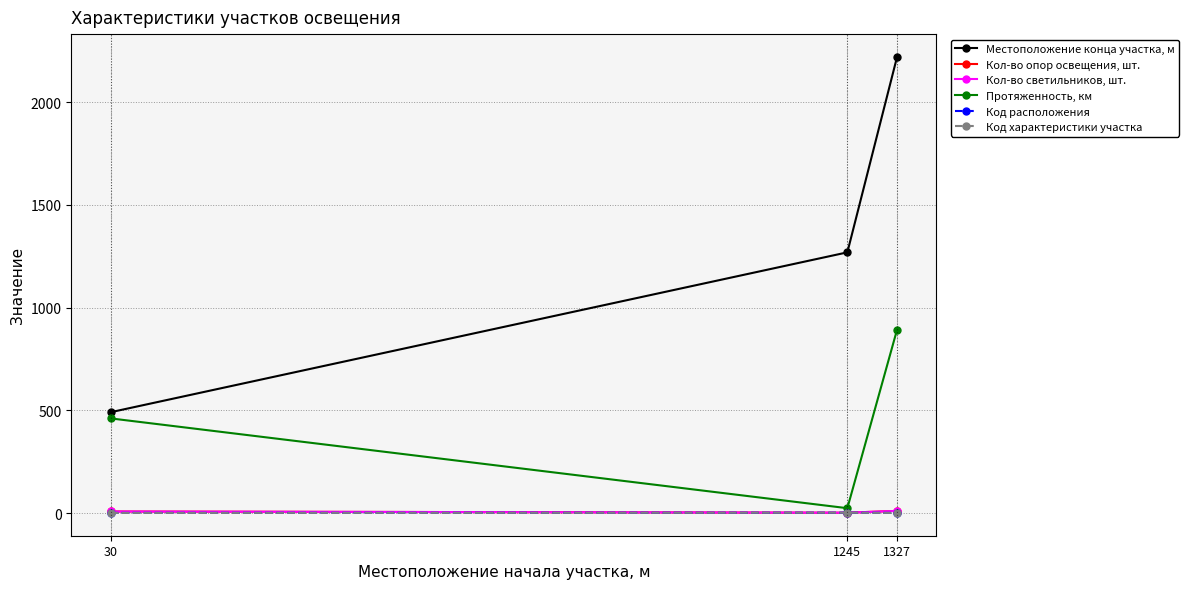

Reading right to left, list all the values displayed in this chart.

Местоположение конца участка, м: 1327=2220	1245=1269	30=491
Кол-во опор освещения, шт.: 1327=11	1245=2	30=8
Кол-во светильников, шт.: 1327=11	1245=2	30=8
Протяженность, км: 1327=893	1245=24	30=461
Код расположения: 1327=1	1245=2	30=1
Код характеристики участка: 1327=1	1245=2	30=1